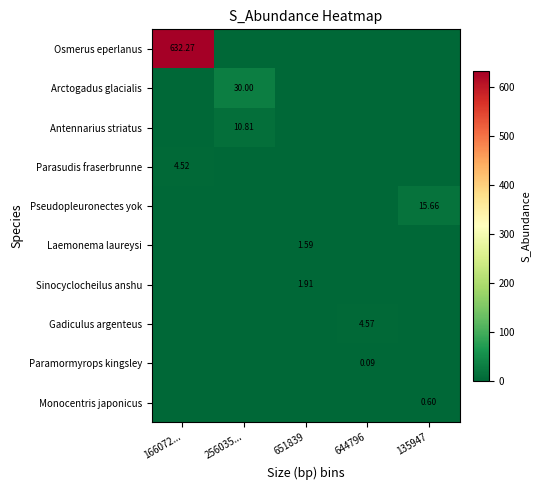

What is the total value across all series at 651839?

3.5